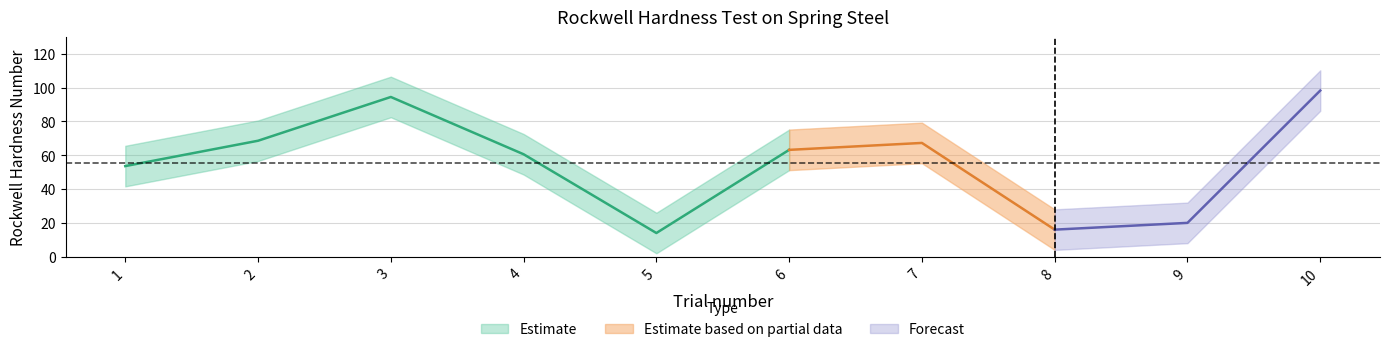

What is the difference between the maximum and second lowest values?

82.3